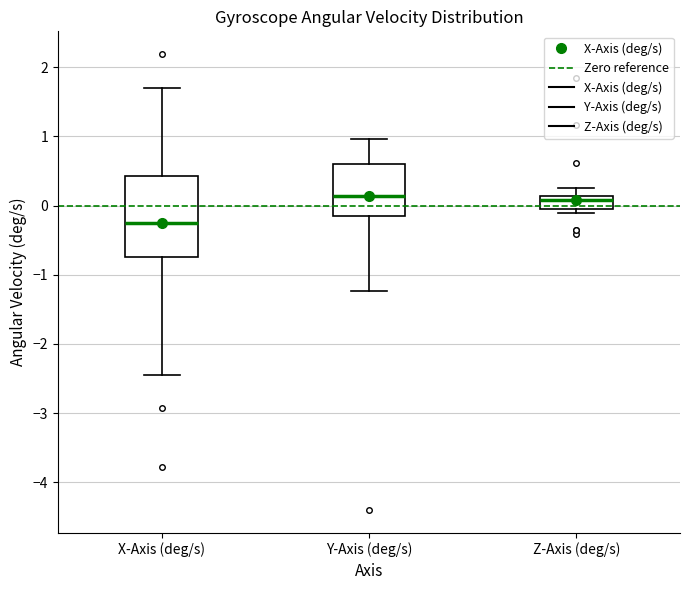

Reading left to right, read every box against the y-axis: the position of its median line, the range the box covers, and the ends of its whiskers. The values are not printed on the chart, so give them approximately, as read against the axis.

X-Axis (deg/s): median -0.2, box -0.7 to 0.4, whiskers -2.4 to 1.7
Y-Axis (deg/s): median 0.1, box -0.2 to 0.6, whiskers -1.2 to 1.0
Z-Axis (deg/s): median 0.1 (just below the box's upper edge), box 0.0 to 0.1, whiskers -0.1 to 0.3